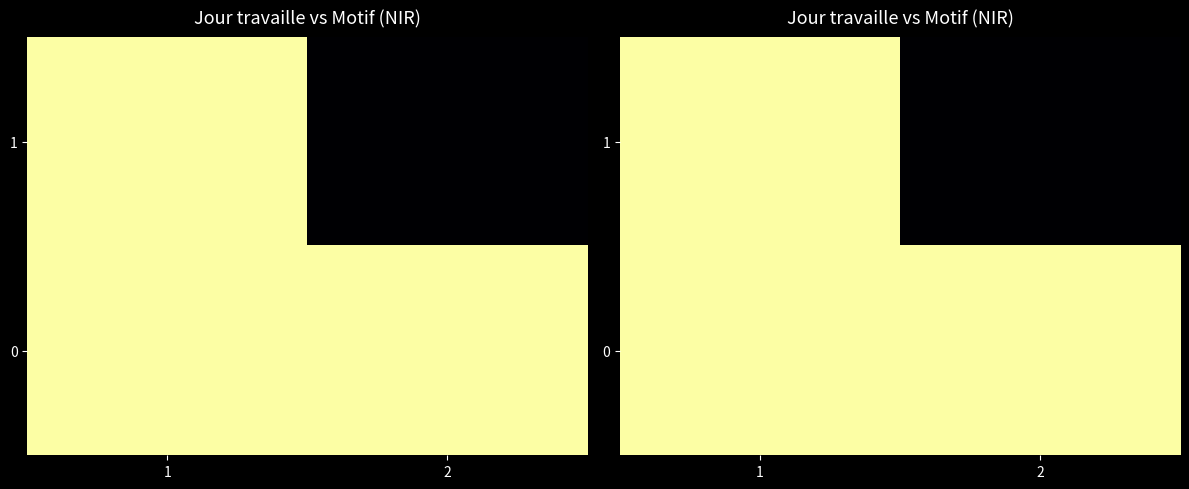

Which label corresponds to the largest value in the chart?

1